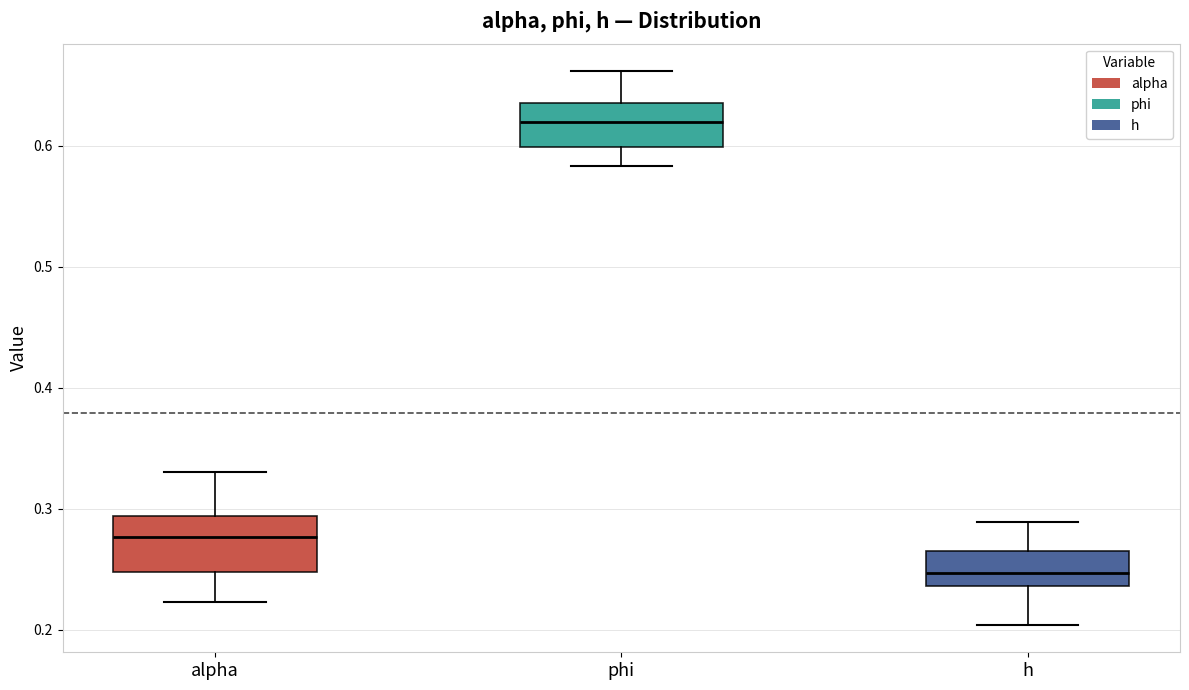

Where does the median line of the box for alpha sit on the y-axis? The values are not printed on the chart, so give them approximately, as read against the axis.

0.28